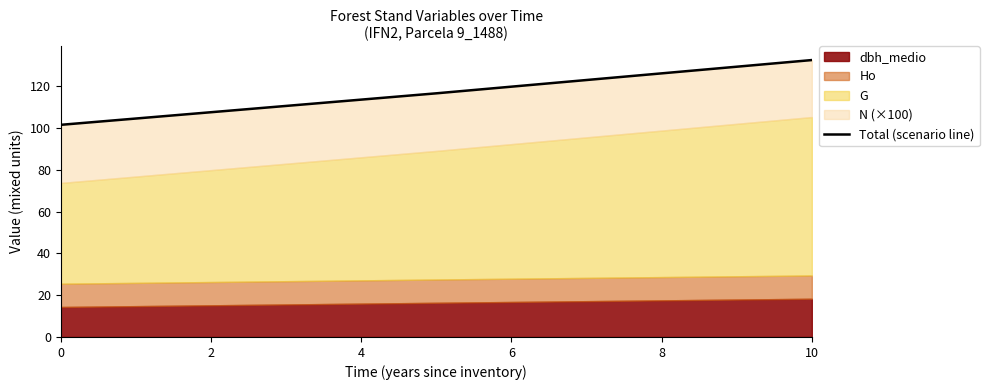

True or false: the data has more than 1 interior local peaks.

False